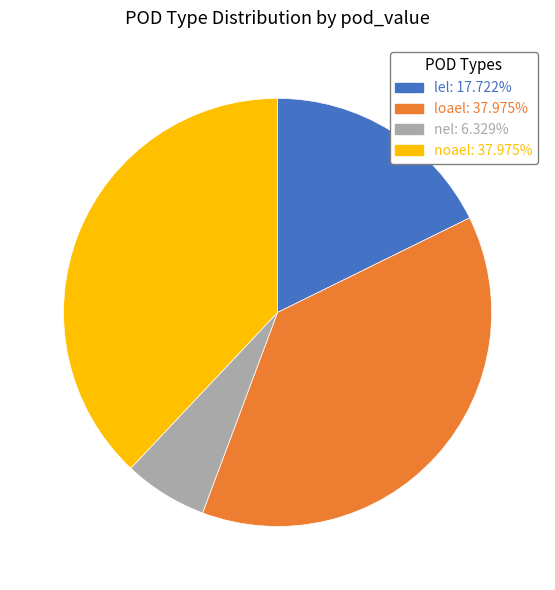

Does any single category account for the majority?

No